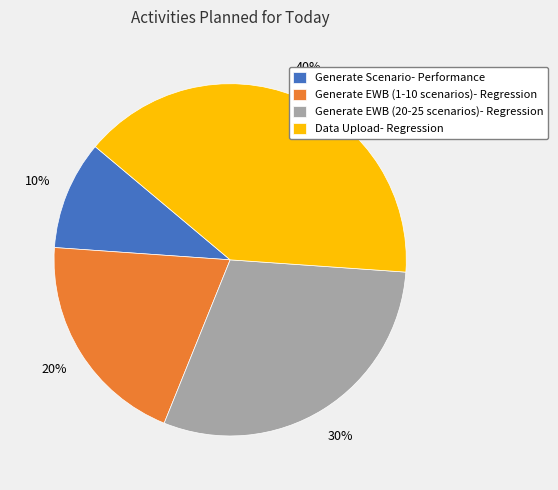

How many slices are in this pie chart?

4